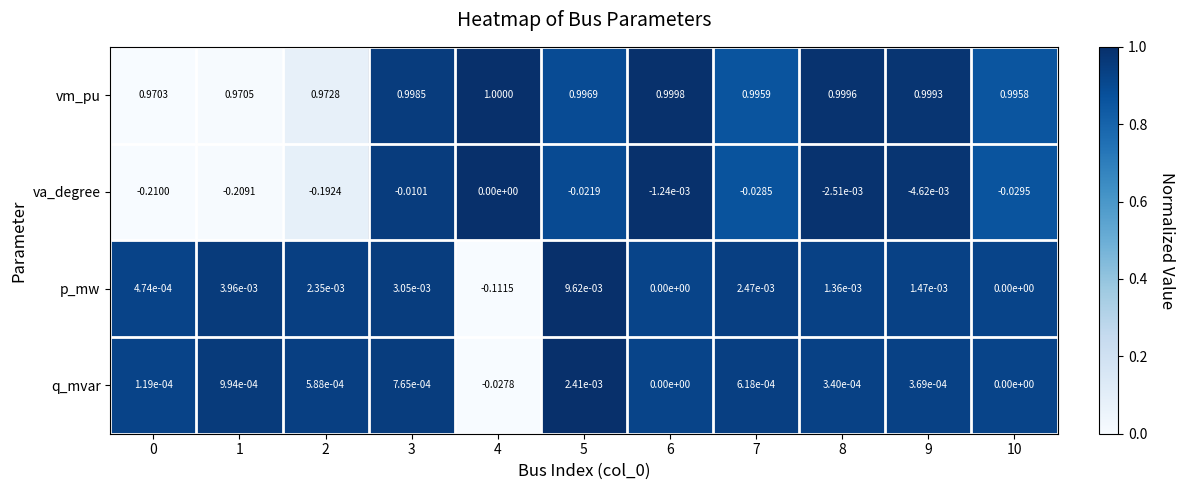

Which series has the largest total across all categories?

vm_pu